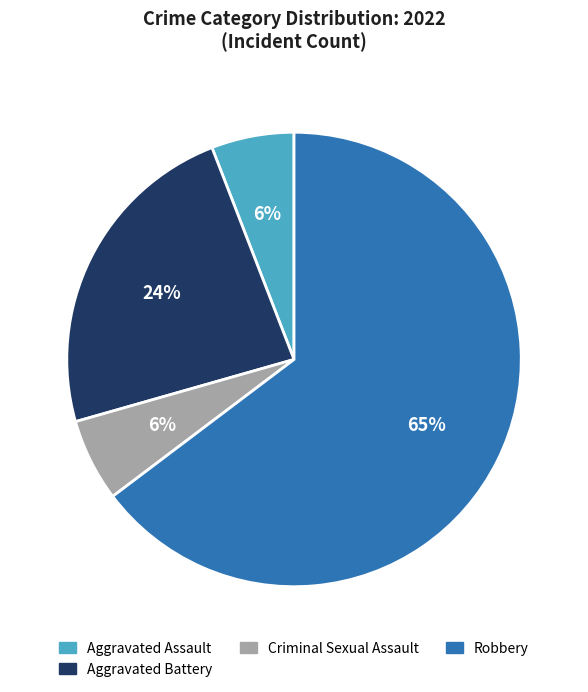

Count the number of slices in the pie.

4